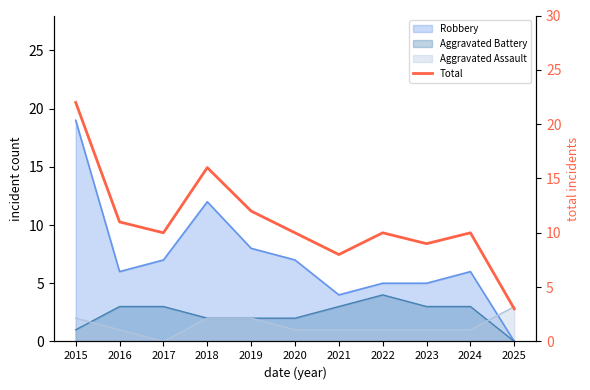

How many lines are shown in the chart?

1